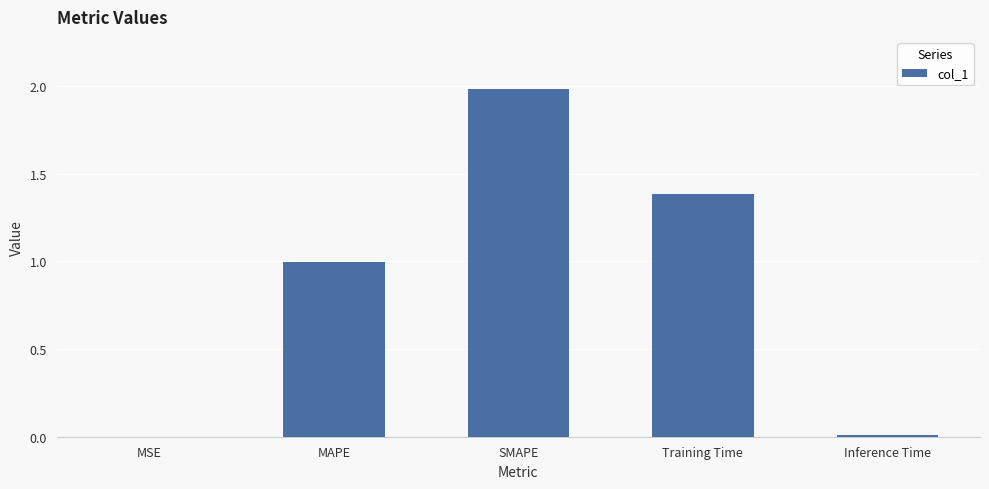

Is it true that the value at Inference Time is 0.0?

True